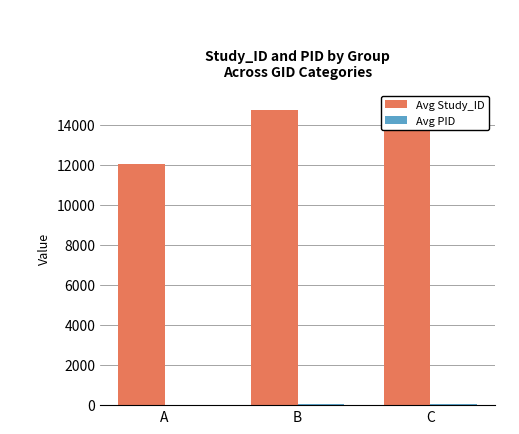

List the labels in order of Avg PID value, smallest first.

A, B, C